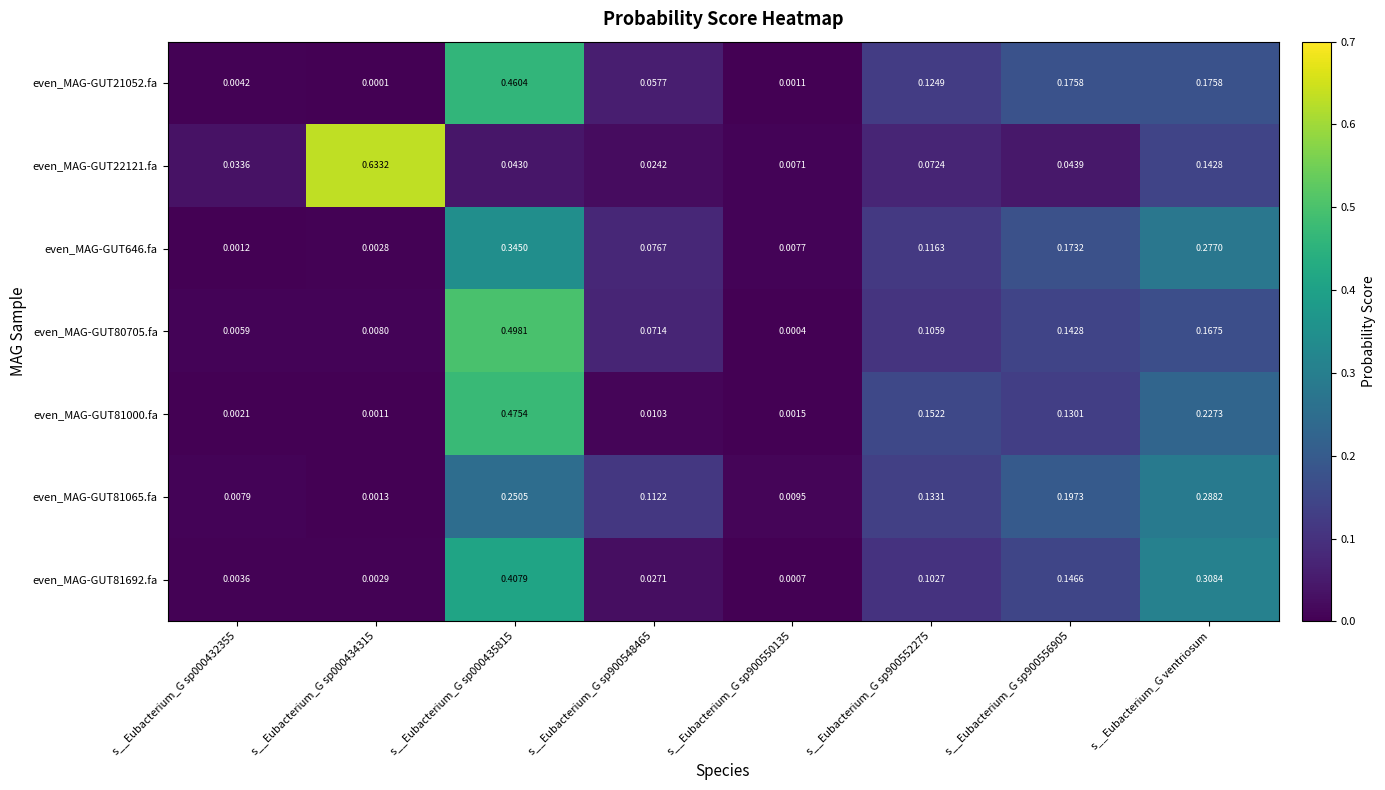

Is the value of even_MAG-GUT81692.fa at s__Eubacterium_G ventriosum greater than the value of even_MAG-GUT22121.fa at s__Eubacterium_G sp900556905?

Yes